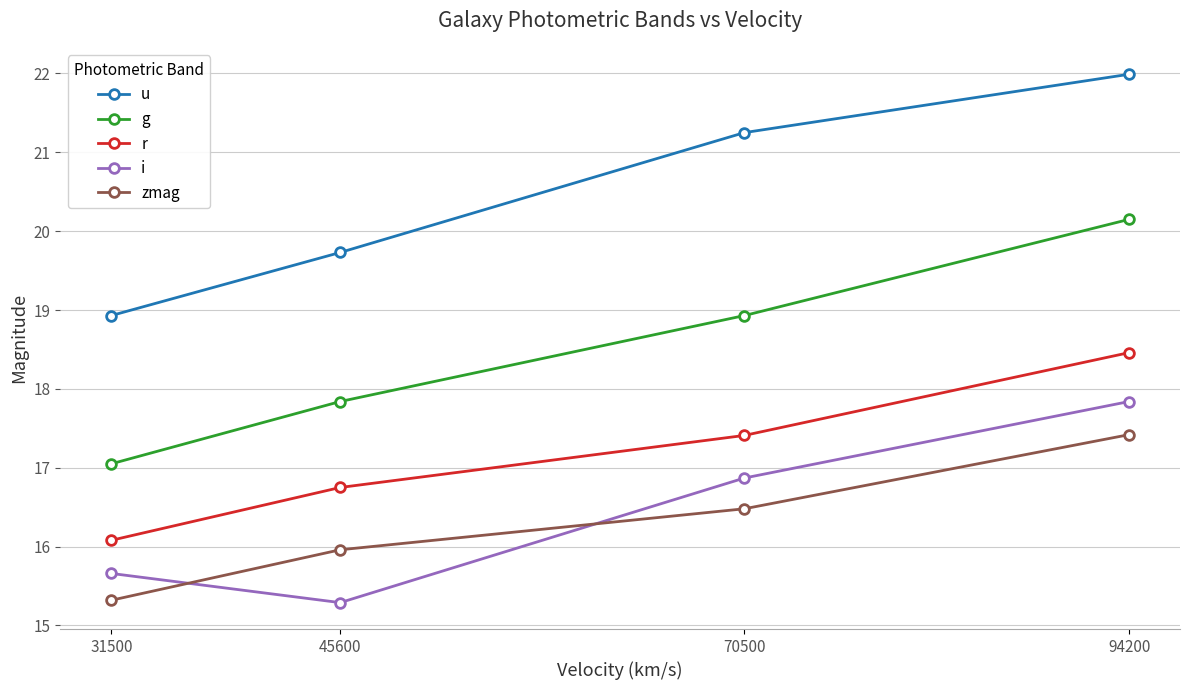

Rank the series at 70500 from highest to lowest value.

u, g, r, i, zmag